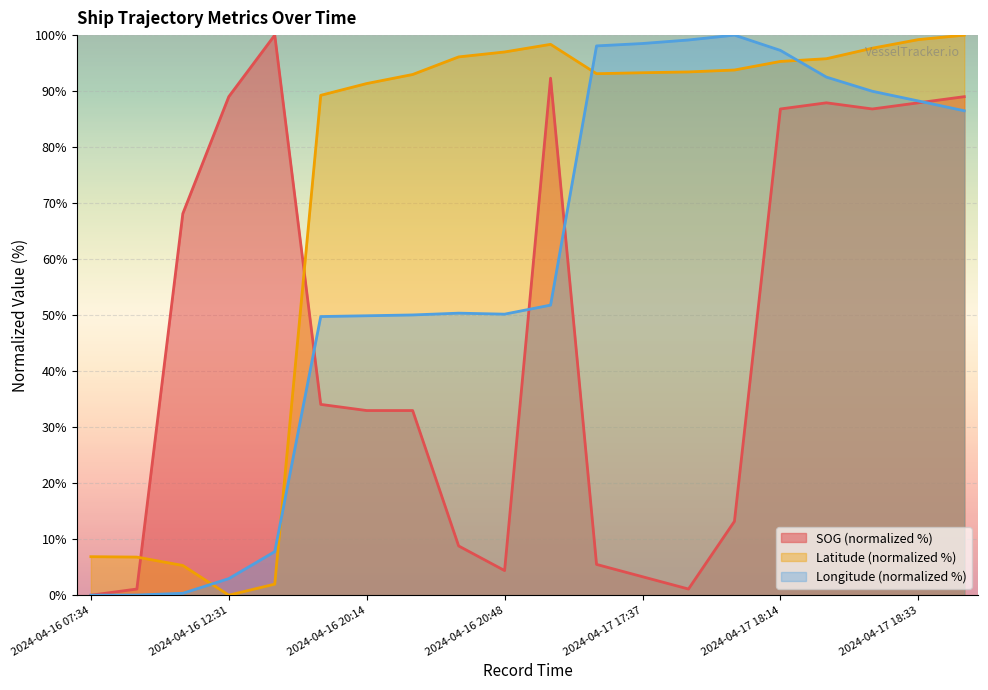

True or false: Longitude and Latitude intersect in this chart.

True